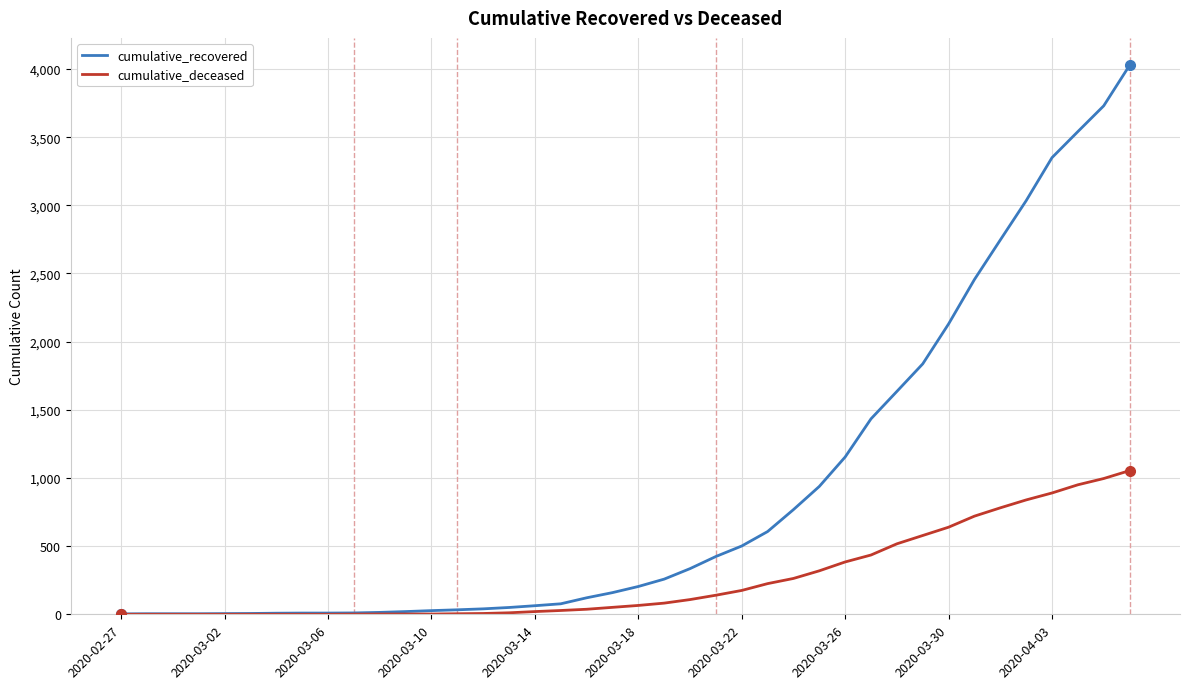

List the series in order of their peak value, lowest first.

cumulative_deceased, cumulative_recovered